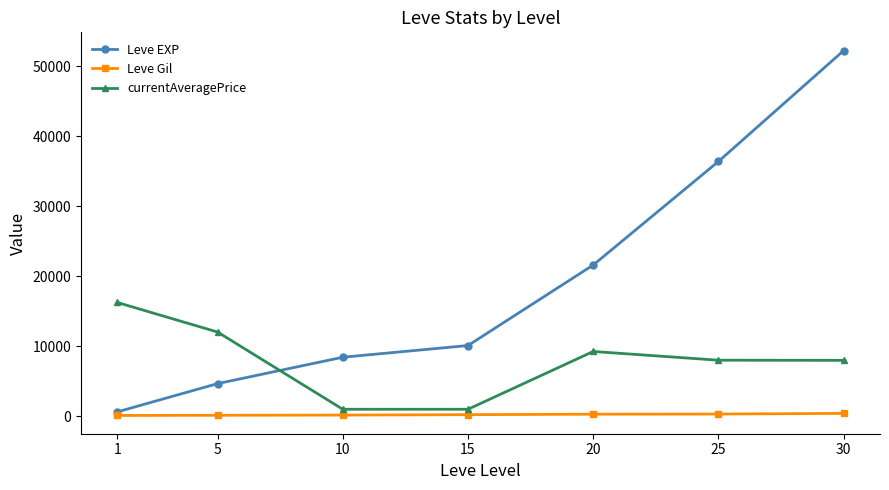

Which series has the widest spread of values?

Leve EXP